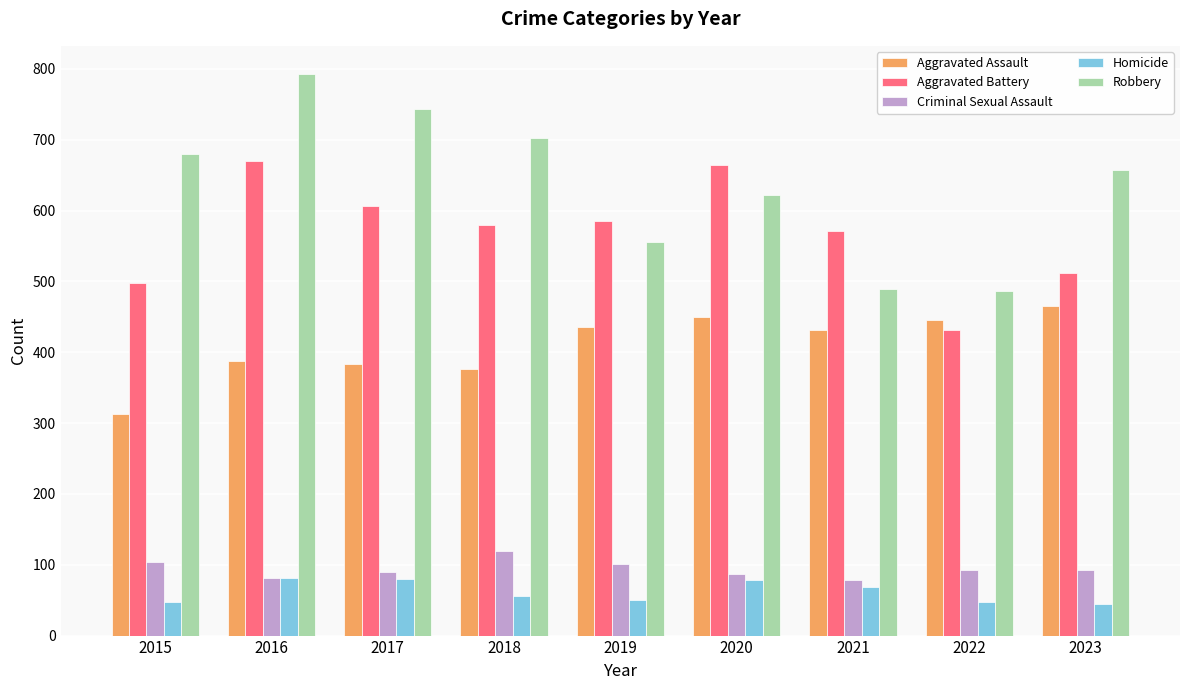

What is the total value across all series at 2019?

1729